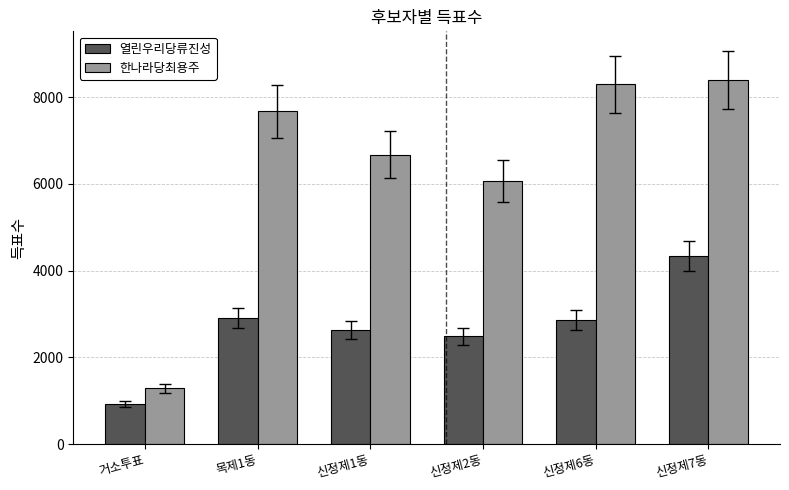

What is the average value of the 한나라당최용주 series?

6398